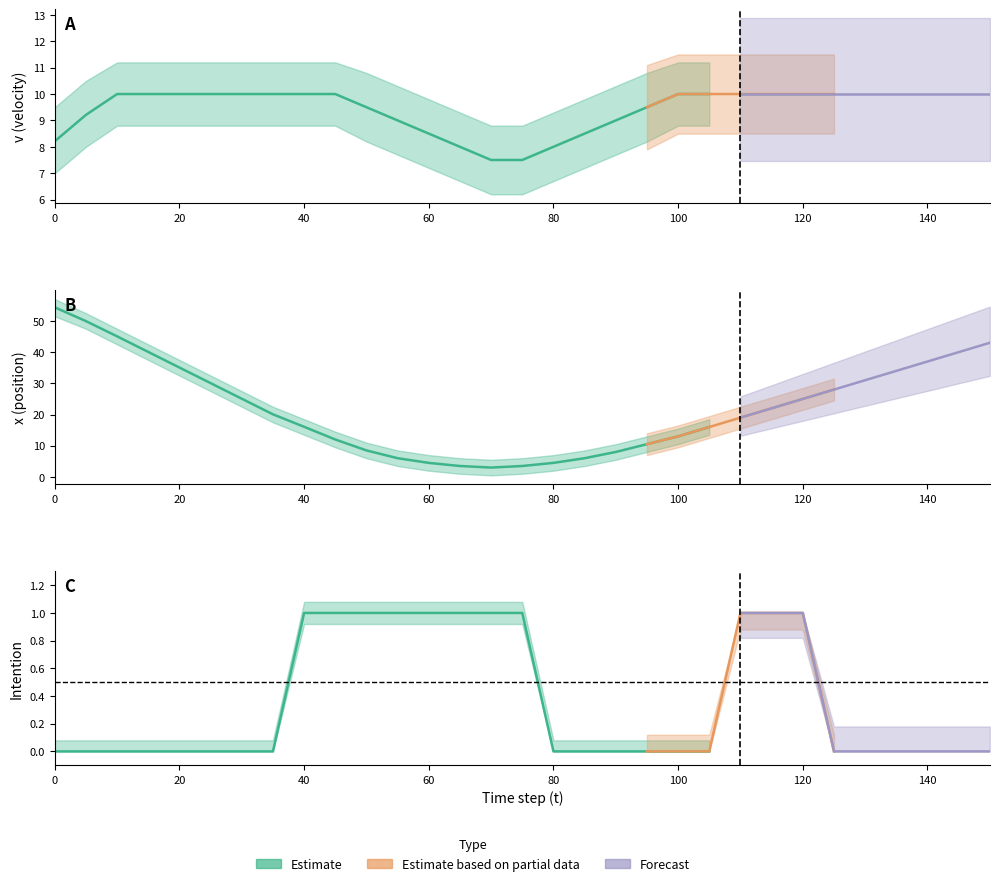

How many interior local valleys does the x series have?

1